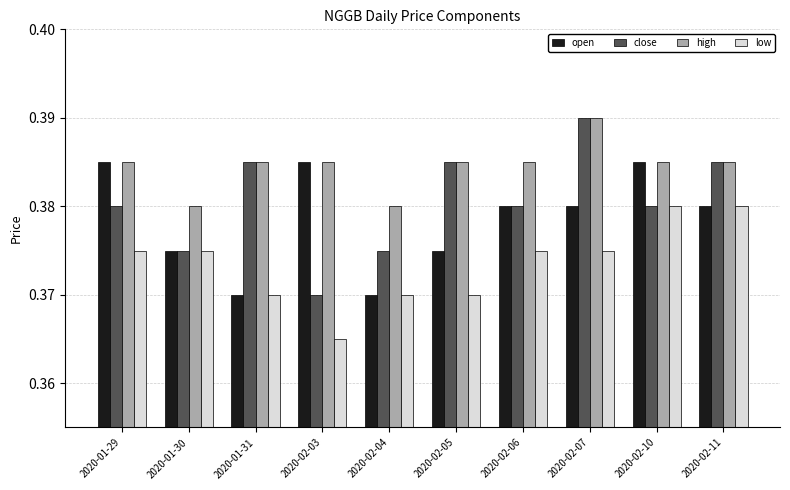

Rank the series by their average value, from highest to lowest.

high, close, open, low